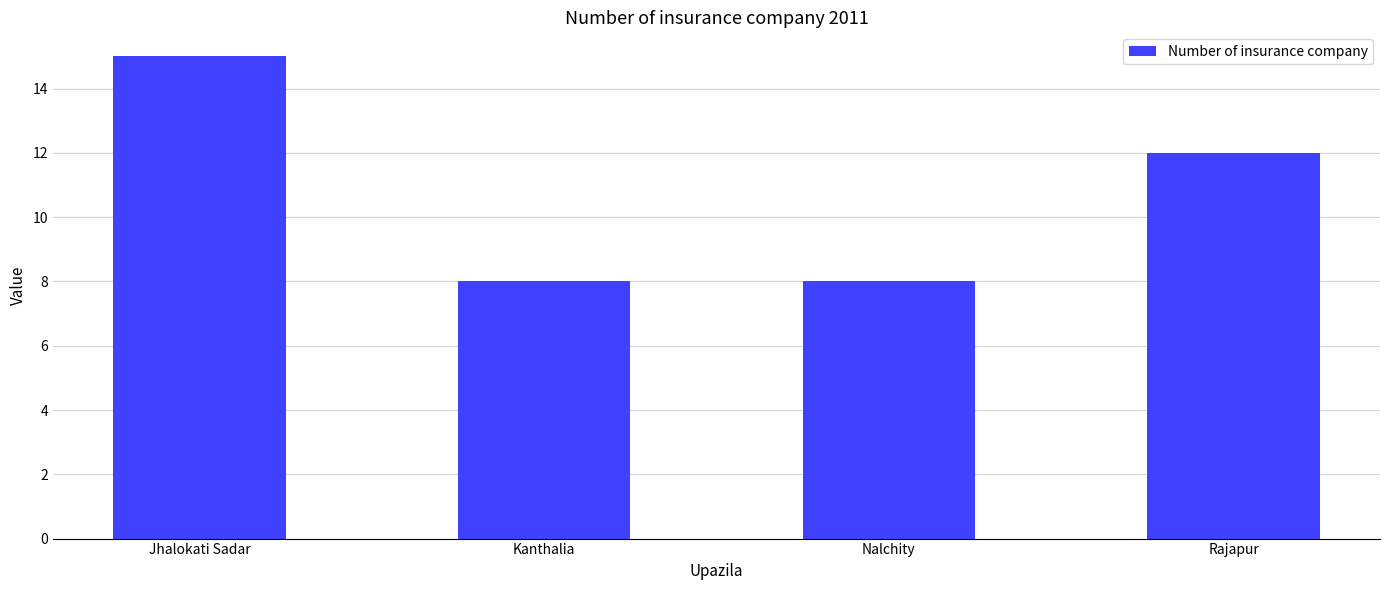

At which label does the data first exceed 12?

Jhalokati Sadar